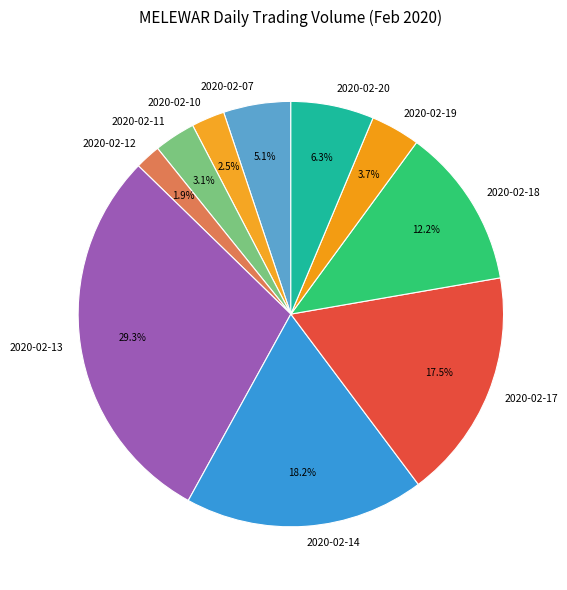

To the nearest percent, what percentage of the pie is 2020-02-07?

5%